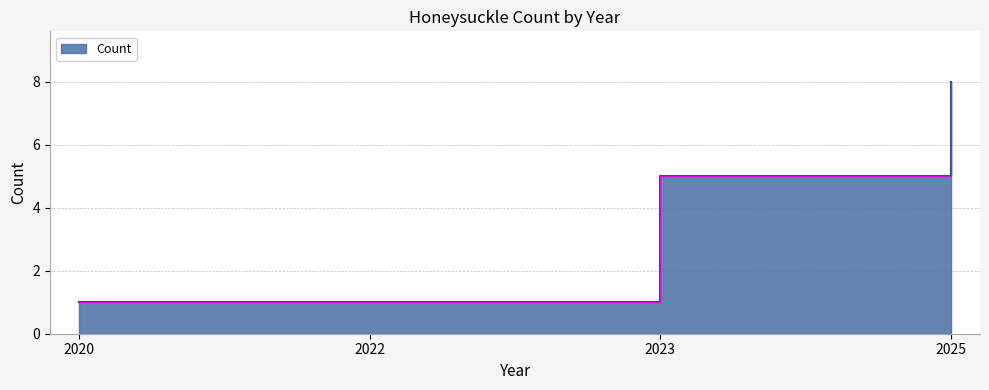

What value does the data have at 2023?

5